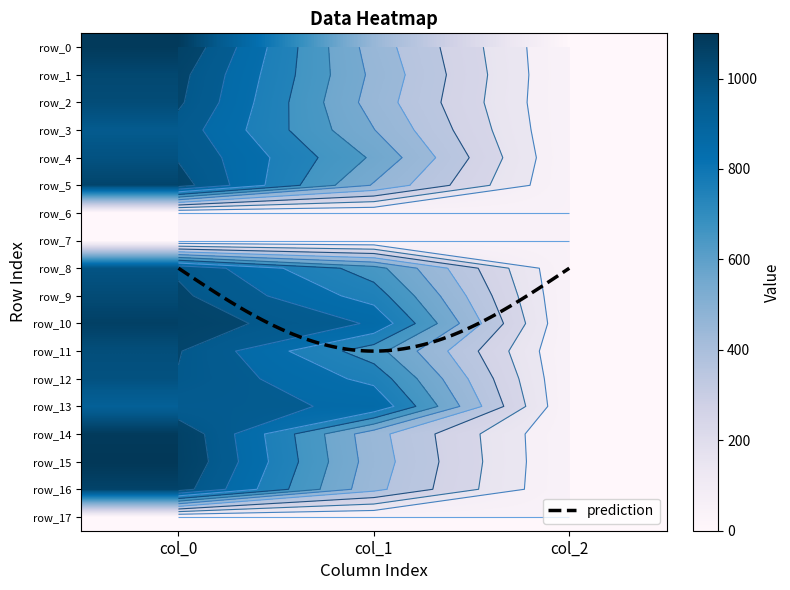

Rank the series at col_1 from highest to lowest value.

row_13, row_10, row_12, row_9, row_8, row_11, row_4, row_3, row_5, row_1, row_2, row_0, row_15, row_14, row_16